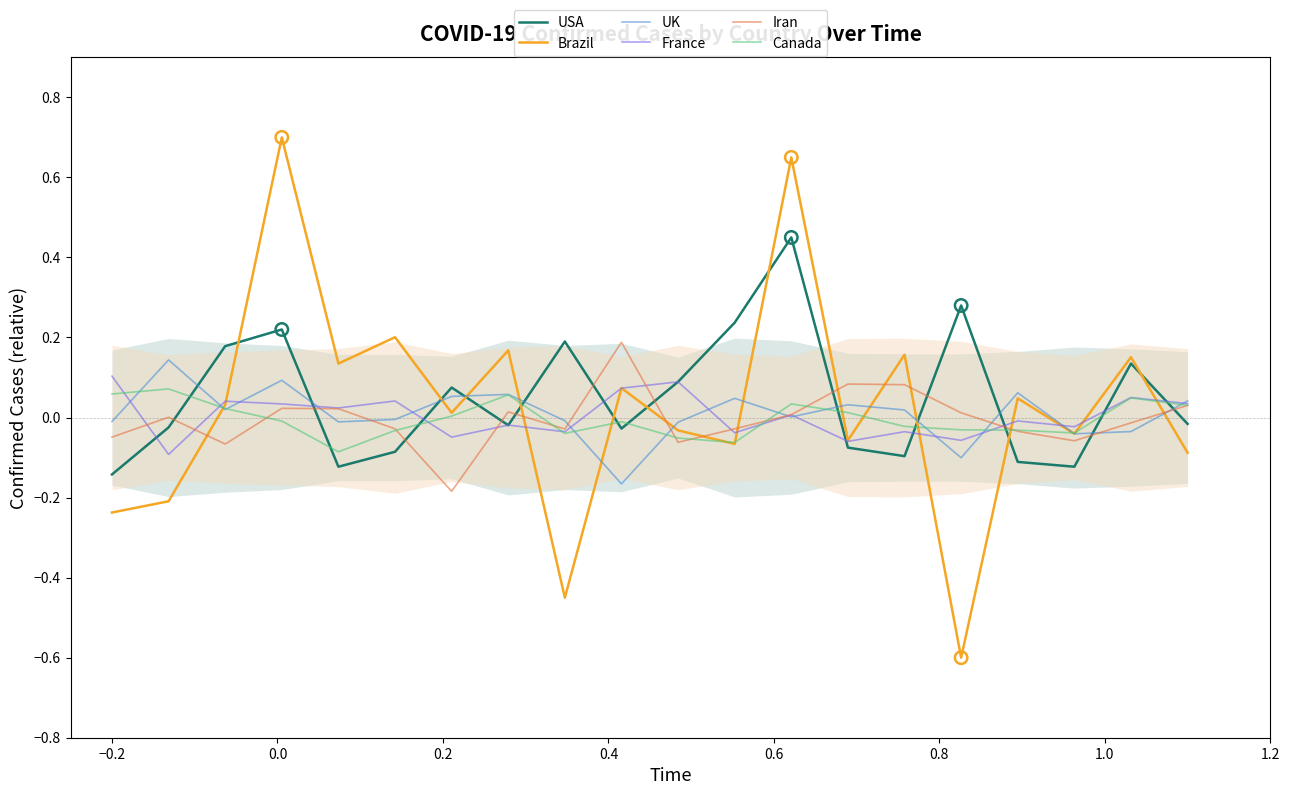

Is the value of Canada at 16 greater than the value of UK at 19?

No